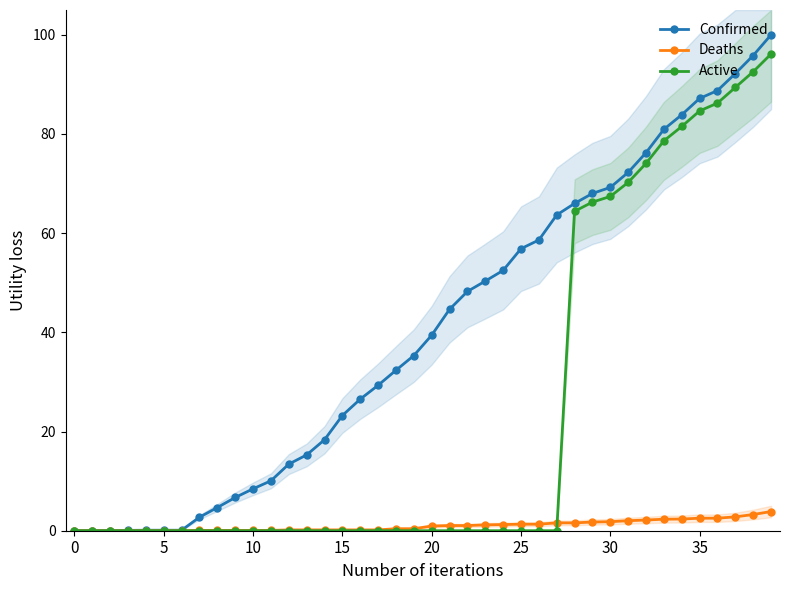

Which category has the highest value in the Confirmed series?

39